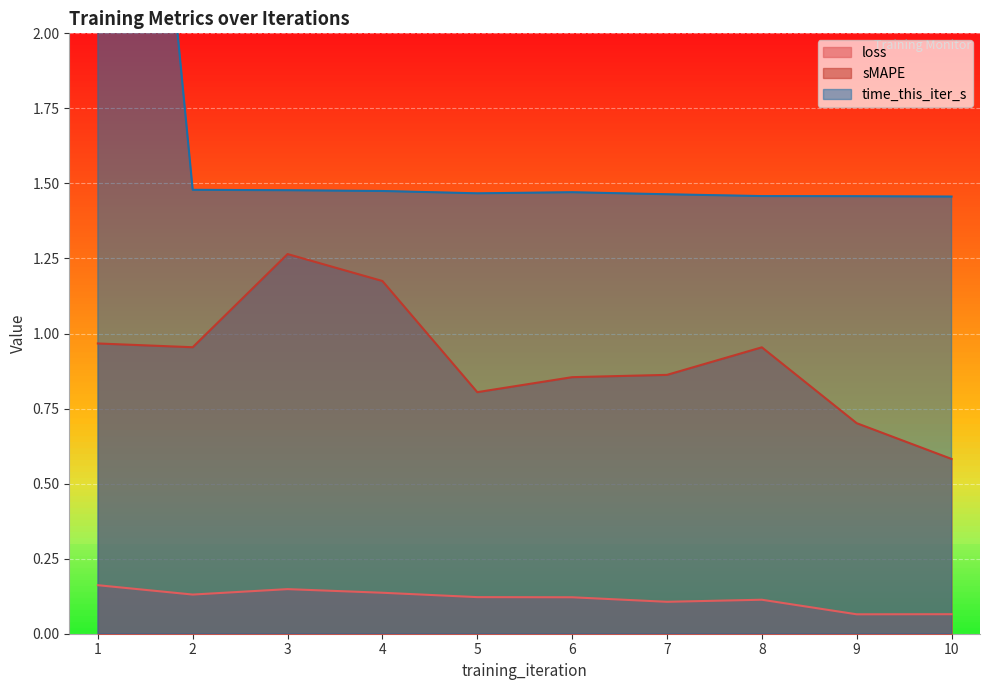

True or false: time_this_iter_s and loss cross at least once.

False